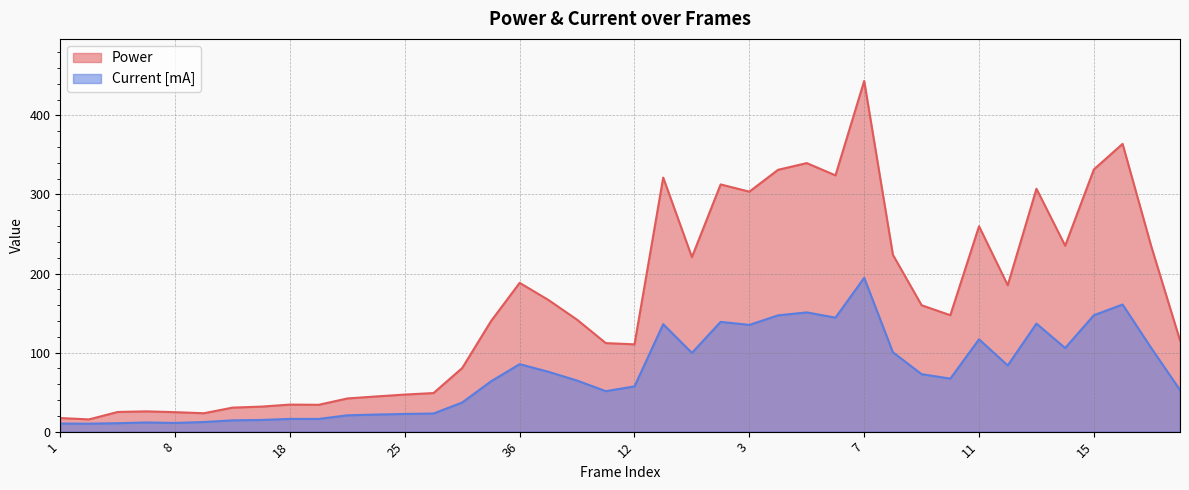

How many values in the Current [mA] series are below 67?

20